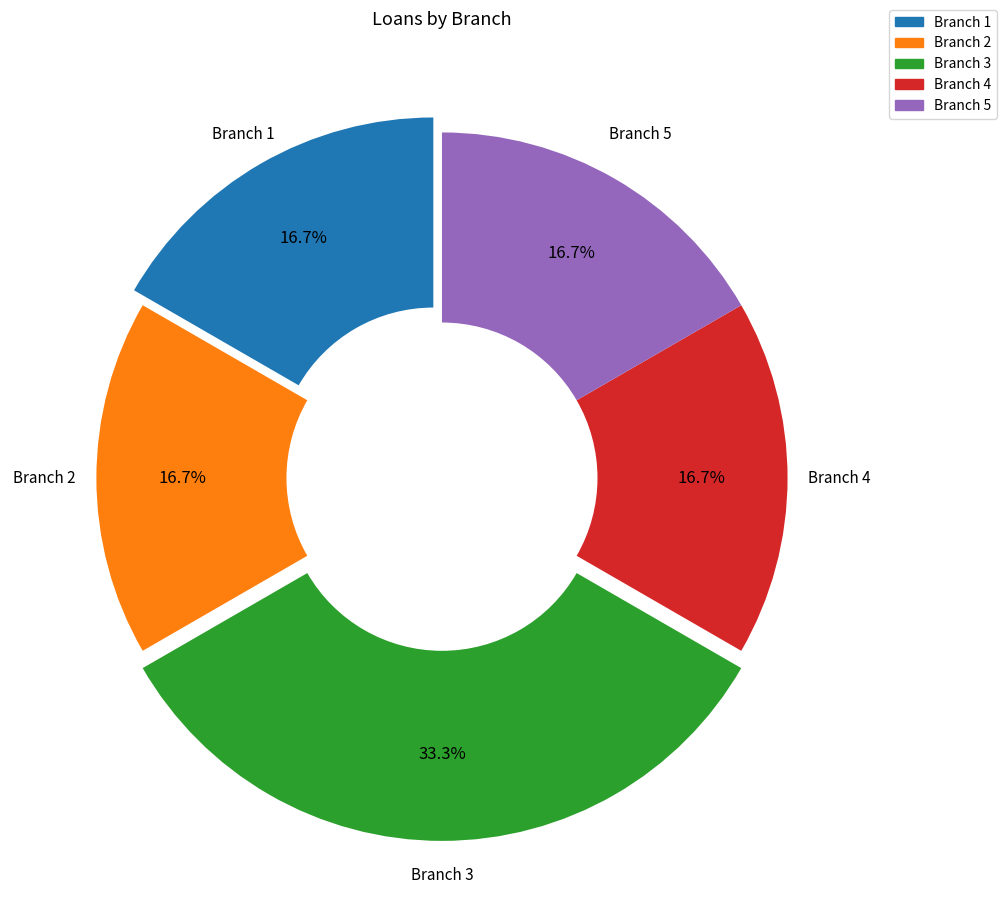

How many segments does this pie chart have?

5